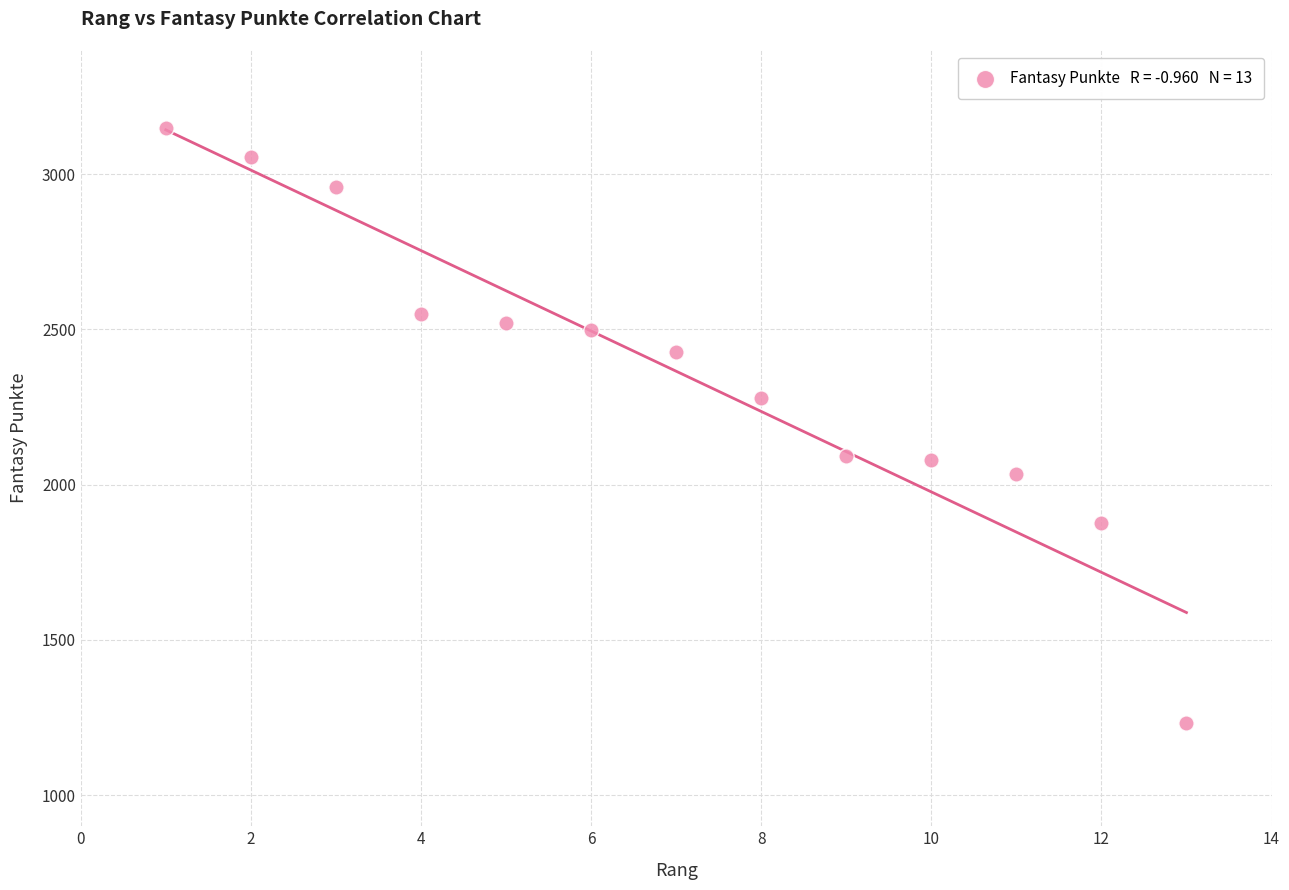

What is the range of X values (max minus min)?

12